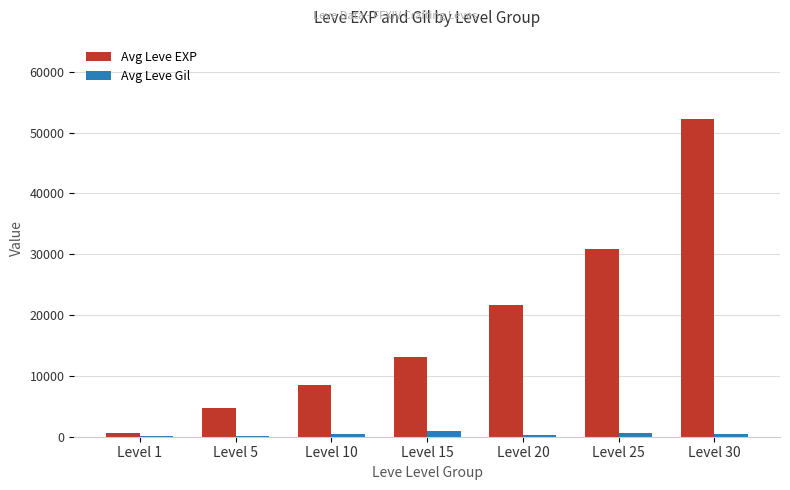

How many groups of bars are there?

7